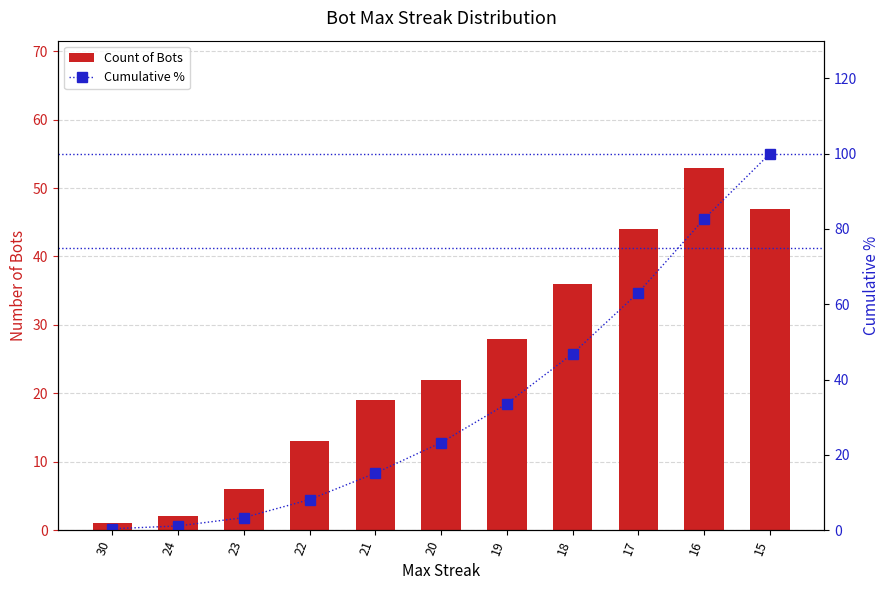

Reading left to right, list all the values displayed in this chart.

Count of Bots: 30=1.0	24=2.0	23=6.0	22=13.0	21=19.0	20=22.0	19=28.0	18=36.0	17=44.0	16=53.0	15=47.0
Cumulative %: 30=0.4	24=1.1	23=3.3	22=8.1	21=15.1	20=23.2	19=33.6	18=46.9	17=63.1	16=82.7	15=100.0